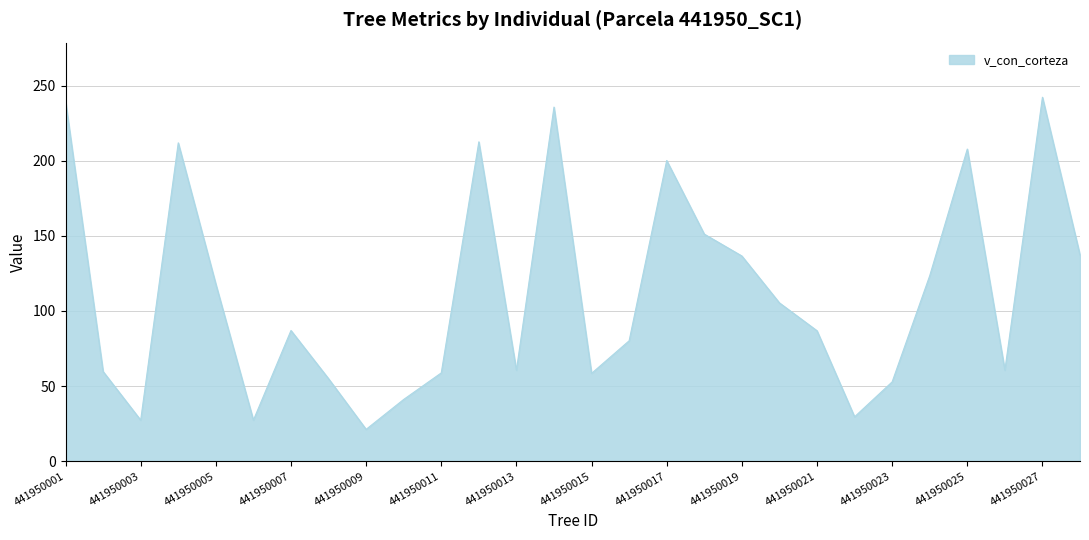

What is the maximum value shown in the chart?

242.2